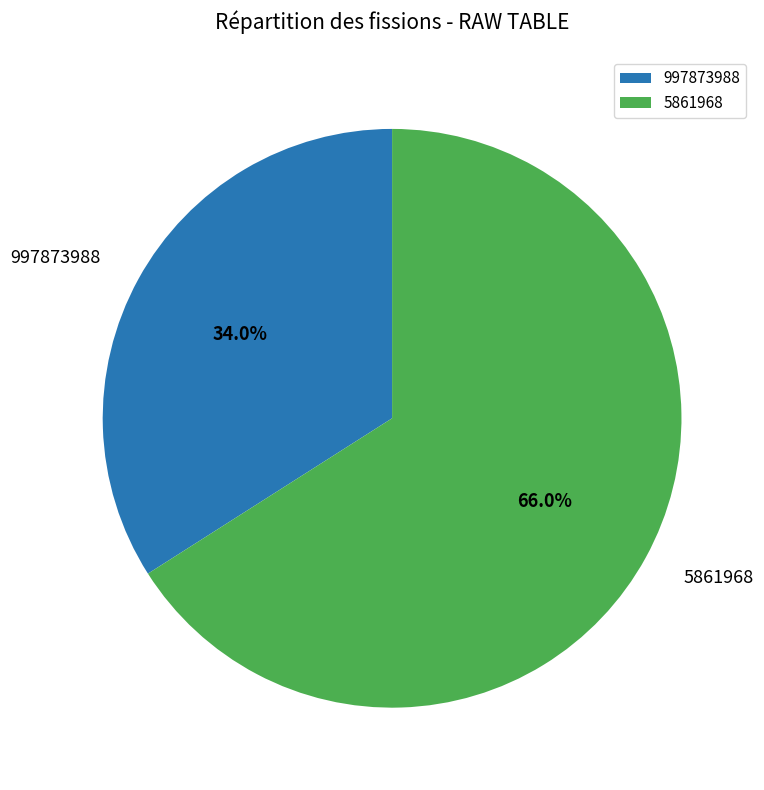

Count the number of slices in the pie.

2